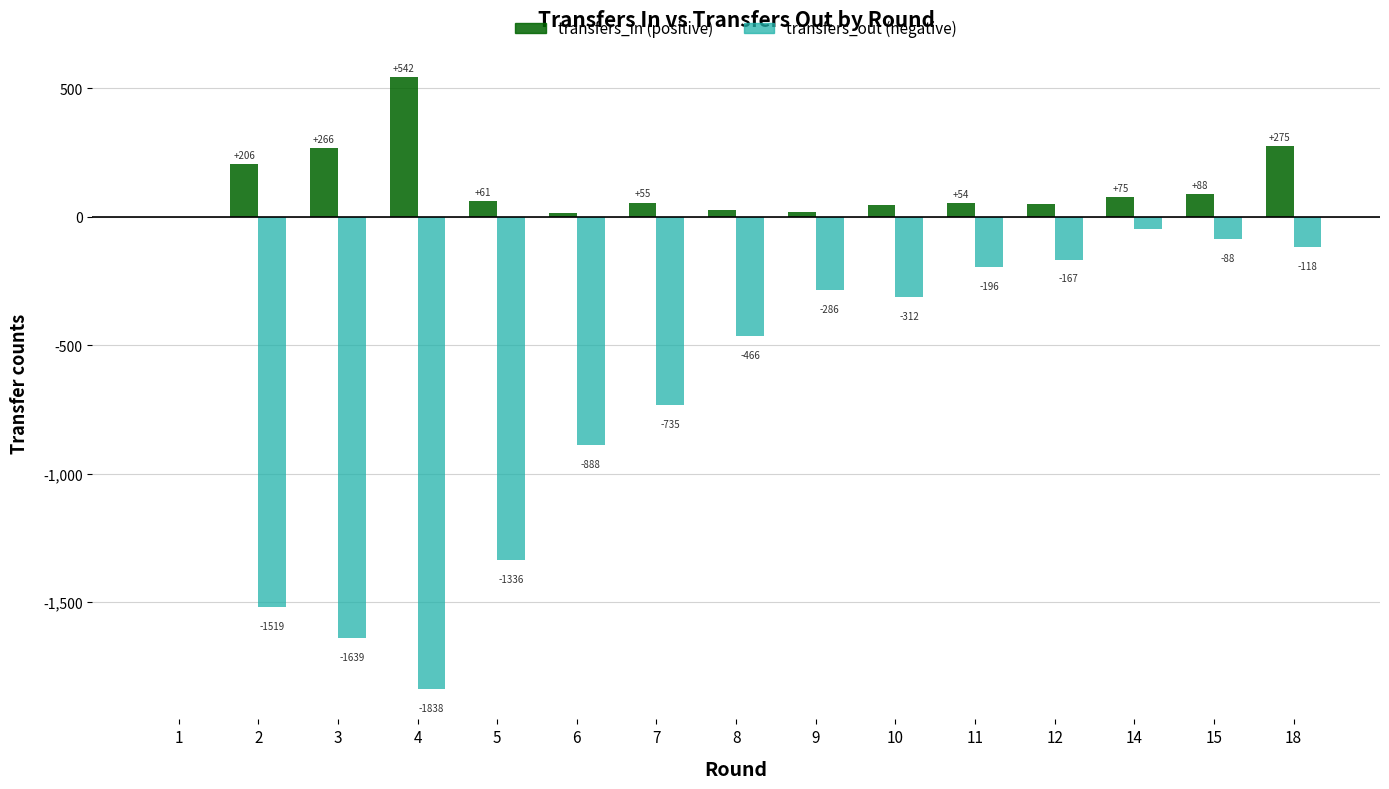

What is the total value across all series at 4?

-1296